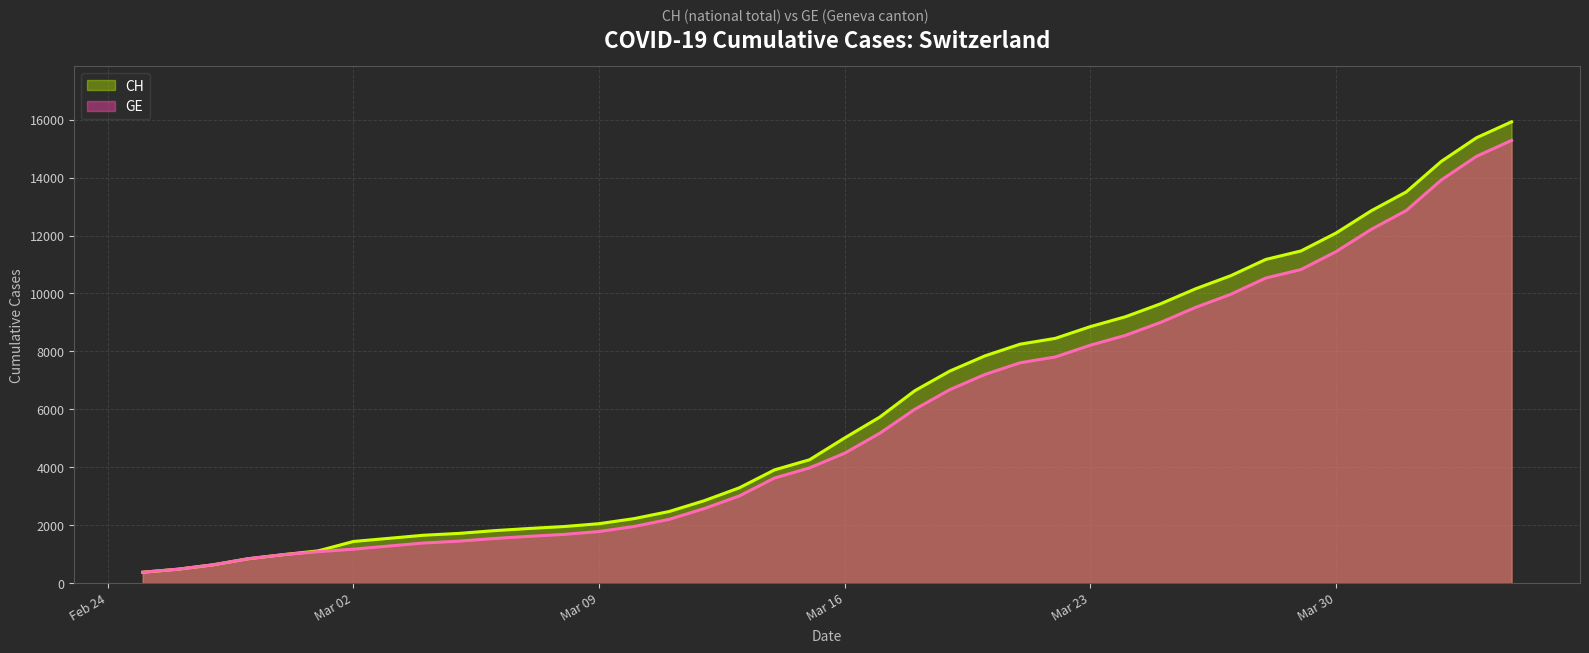

True or false: GE and CH cross at least once.

False